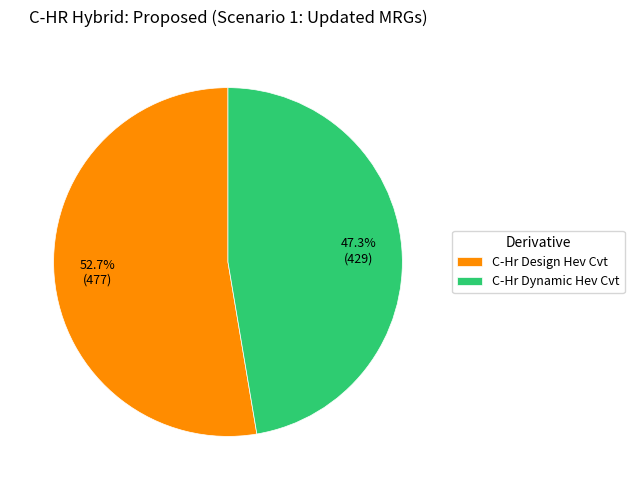

How much of the chart is everything except C-Hr Design Hev Cvt?

47.3%